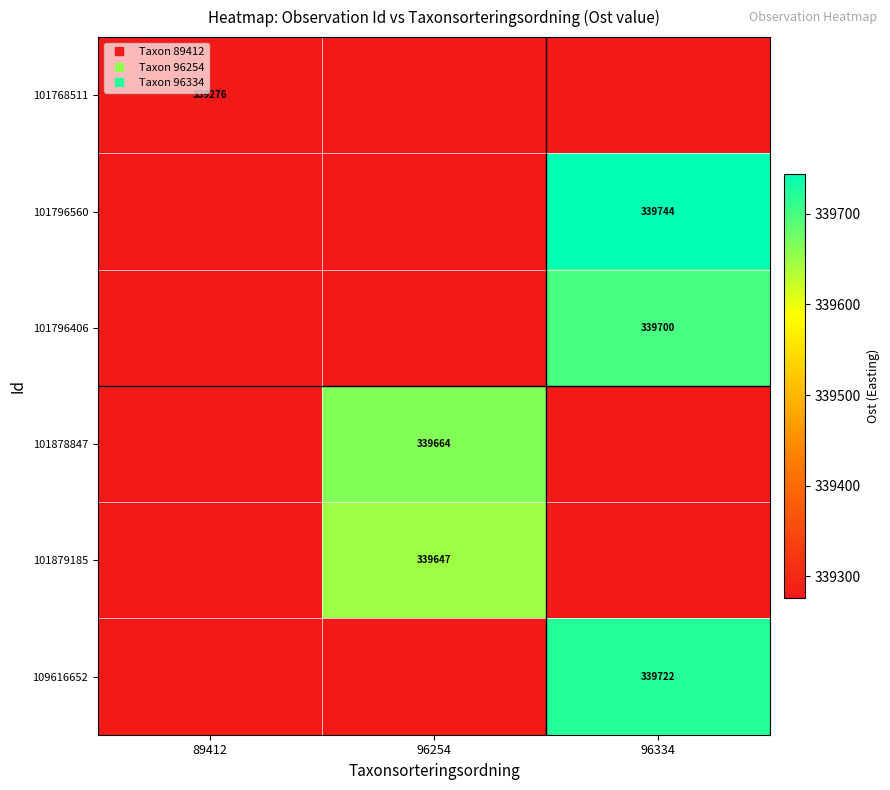

What is the sum of all 101879185 values?

1018199.8